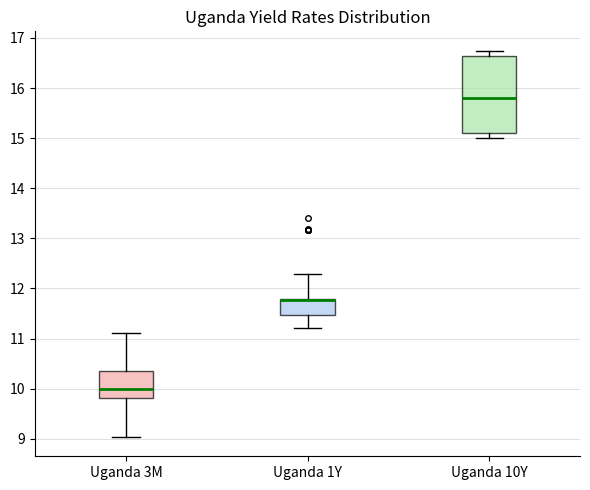

Where is the upper edge of the box for Uganda 1Y on the y-axis? The values are not printed on the chart, so give them approximately, as read against the axis.

11.8